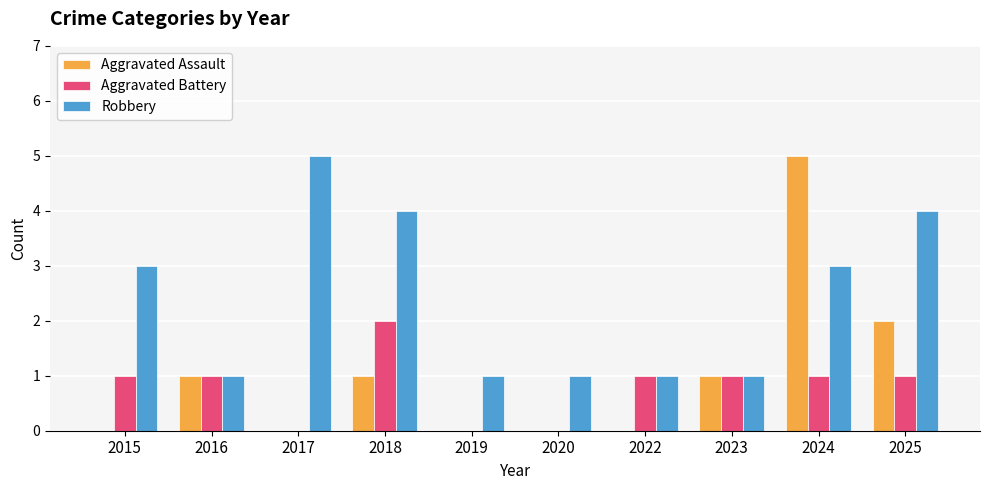

What is the difference between the Robbery values at 2017 and 2024?

2